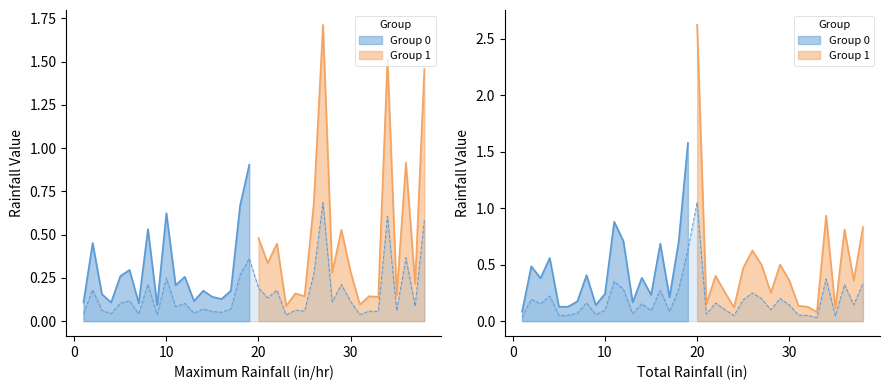

Where is the first local minimum for Total Rainfall (in)?

3